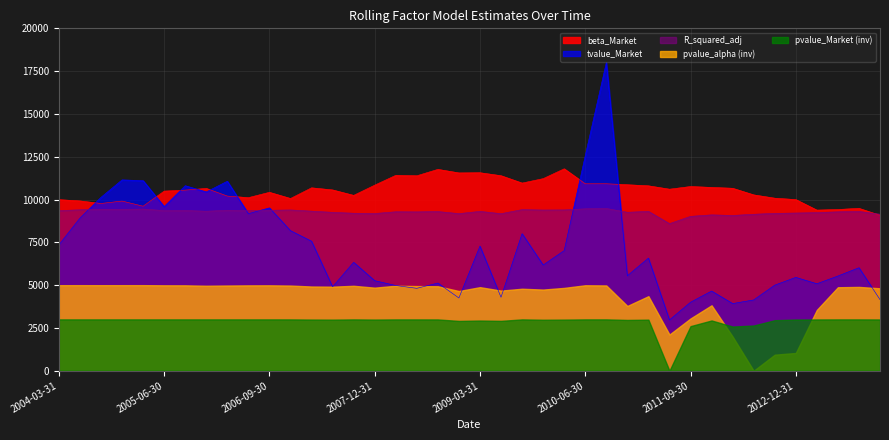

At which category does R_squared_adj reach its first local valley?

2004-12-31